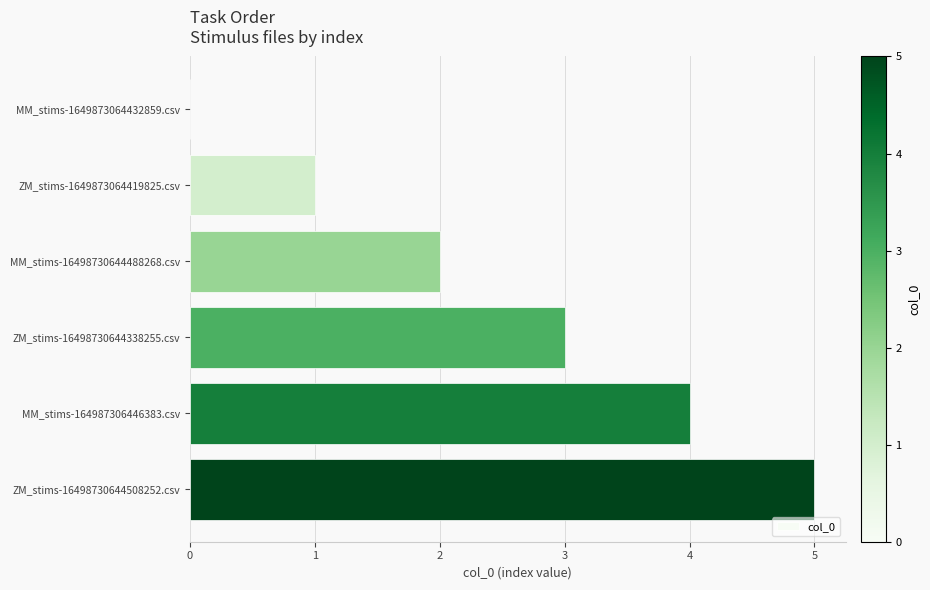

What is the change in value from MM_stims-16498730644488268.csv to MM_stims-164987306446383.csv?

+2